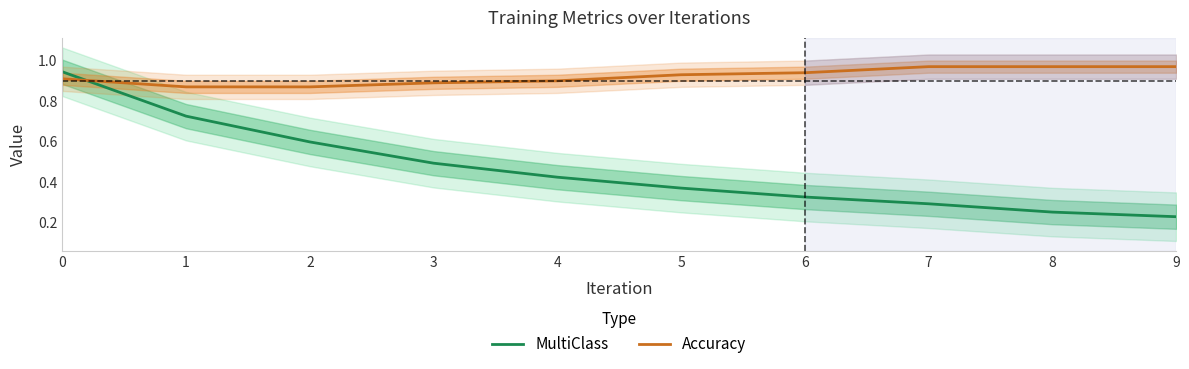

What is the maximum value shown in the chart?

1.0